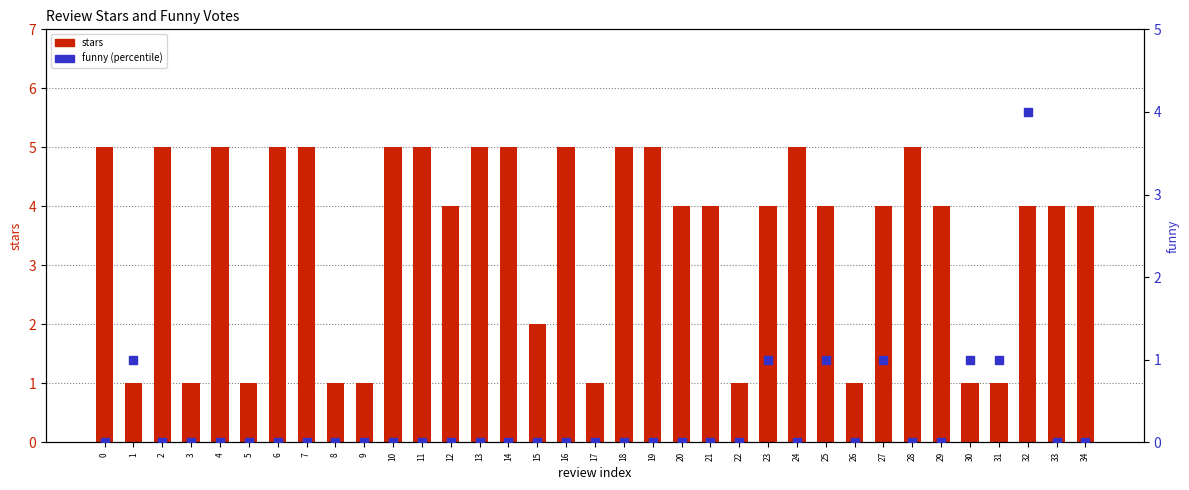

At which category is the sum across all series the highest?

32